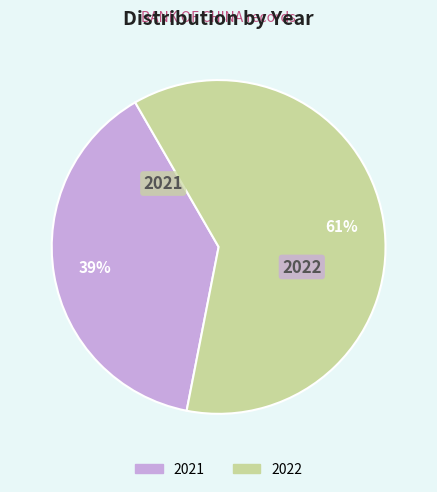

To the nearest percent, what is the average slice percentage?

50%